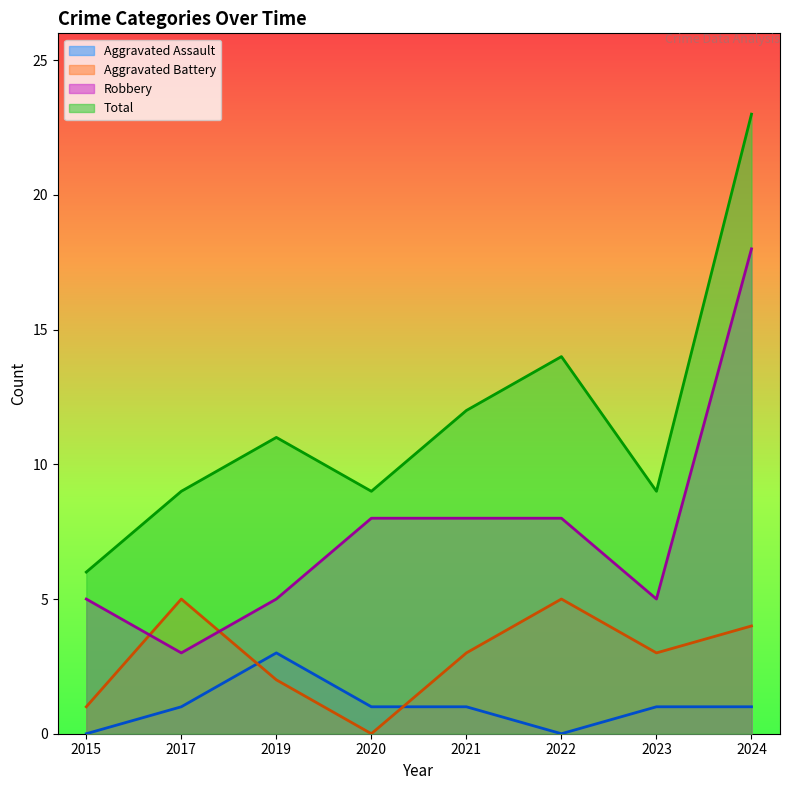

What is the spread (max minus min) of values at 2017?

8